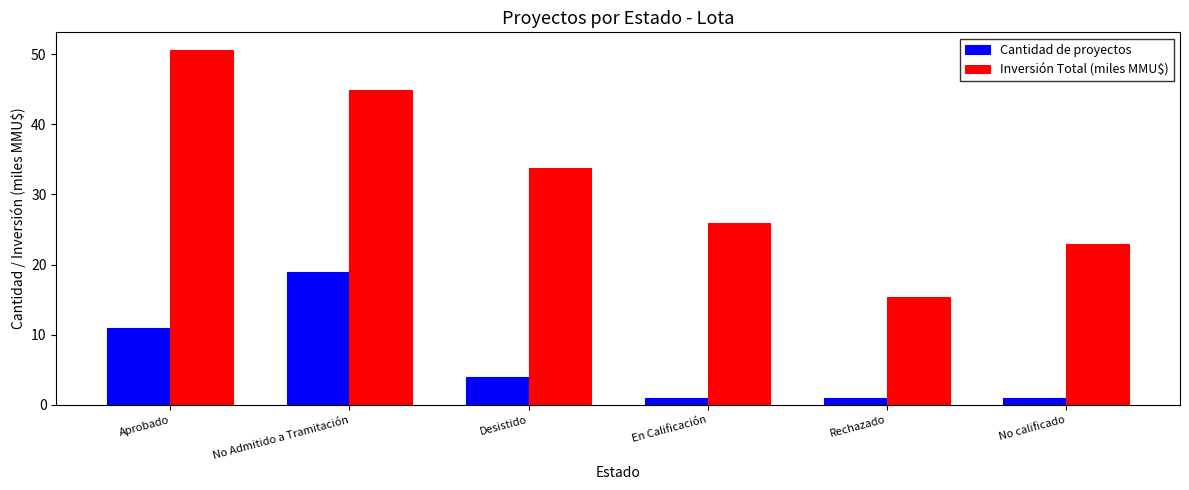

Rank the categories by Inversión Total (miles MMU$) value from highest to lowest.

Aprobado, No Admitido a Tramitación, Desistido, En Calificación, No calificado, Rechazado